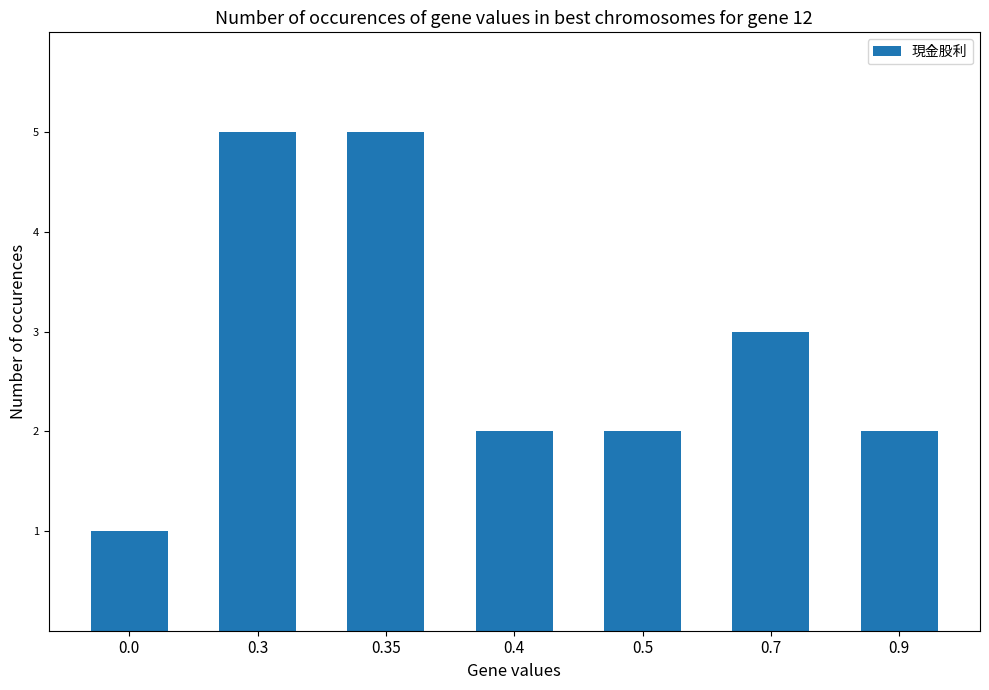

Does the chart contain any negative values?

No